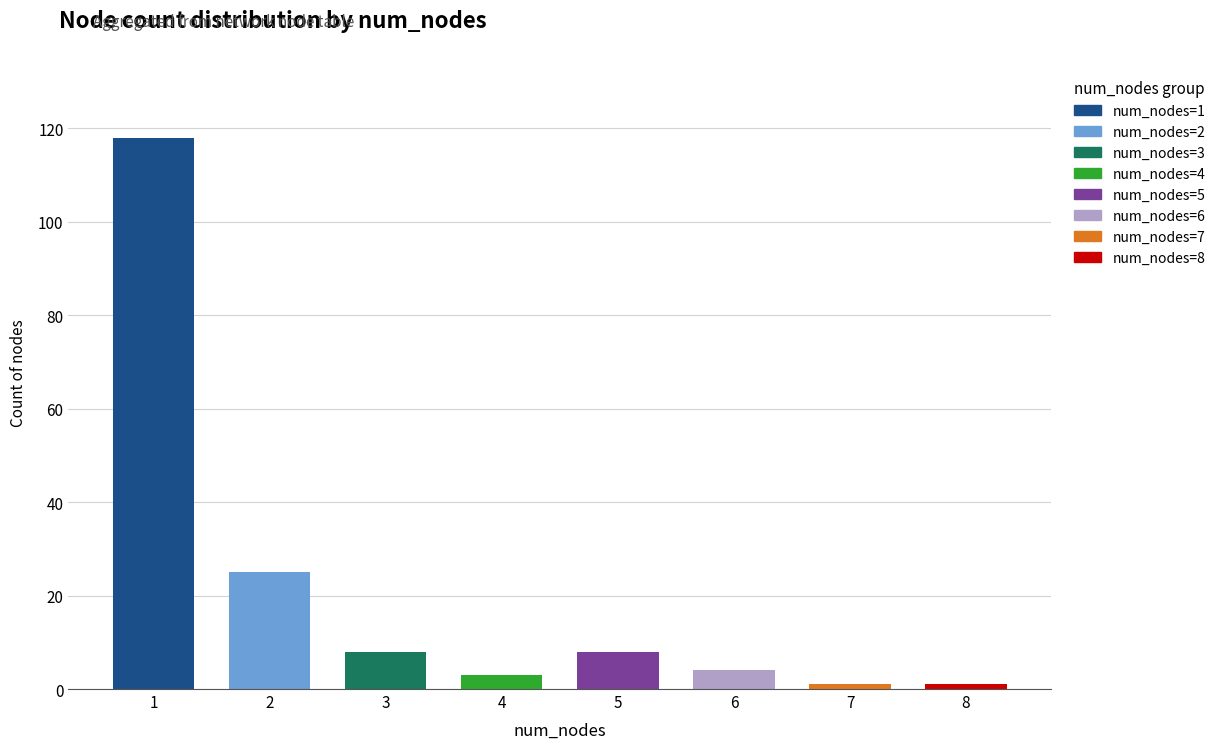

Rank the categories by value from highest to lowest.

num_nodes=1, num_nodes=2, num_nodes=3, num_nodes=5, num_nodes=6, num_nodes=4, num_nodes=7, num_nodes=8